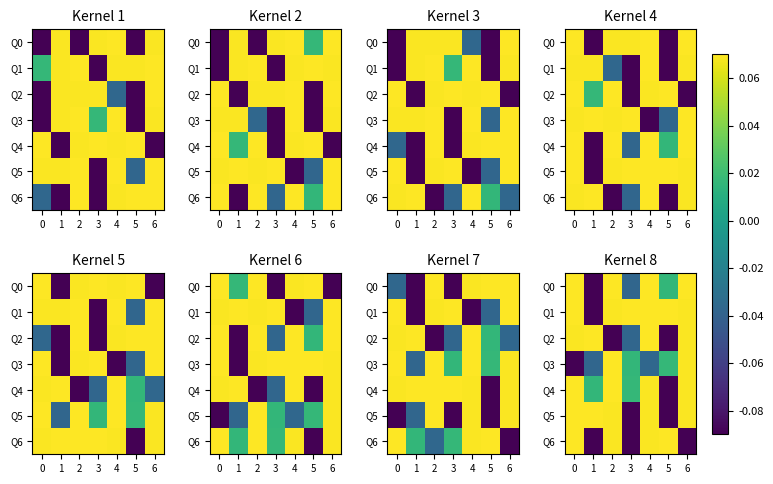

Which series has the largest range (max minus min)?

Q6